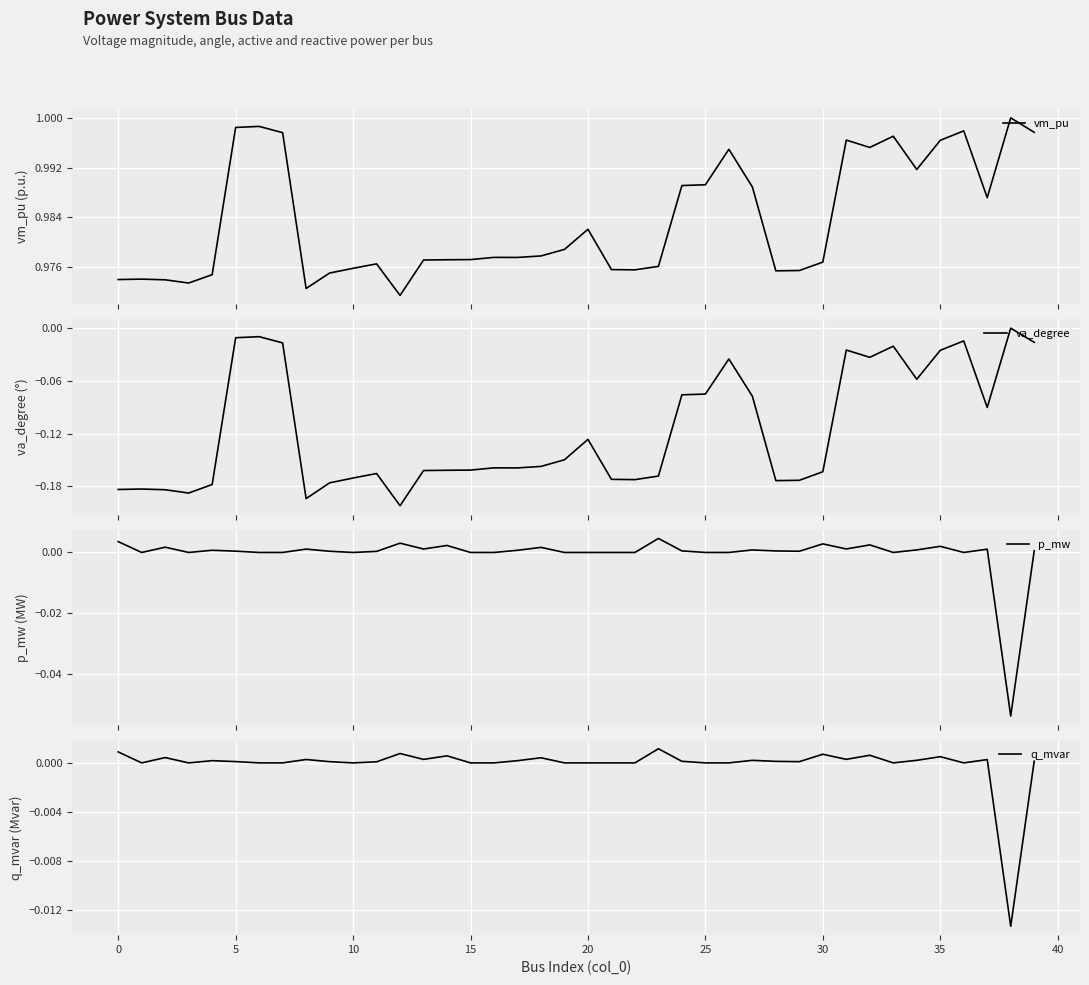

Which series has the widest spread of values?

va_degree